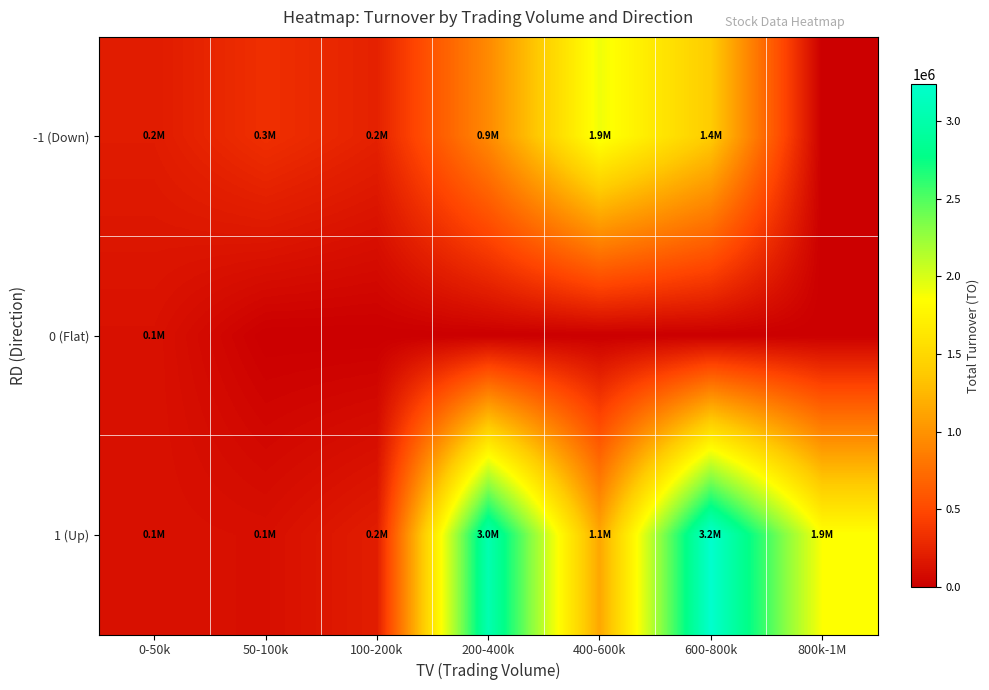

Rank the series by their average value, from lowest to highest.

0 (Flat), -1 (Down), 1 (Up)